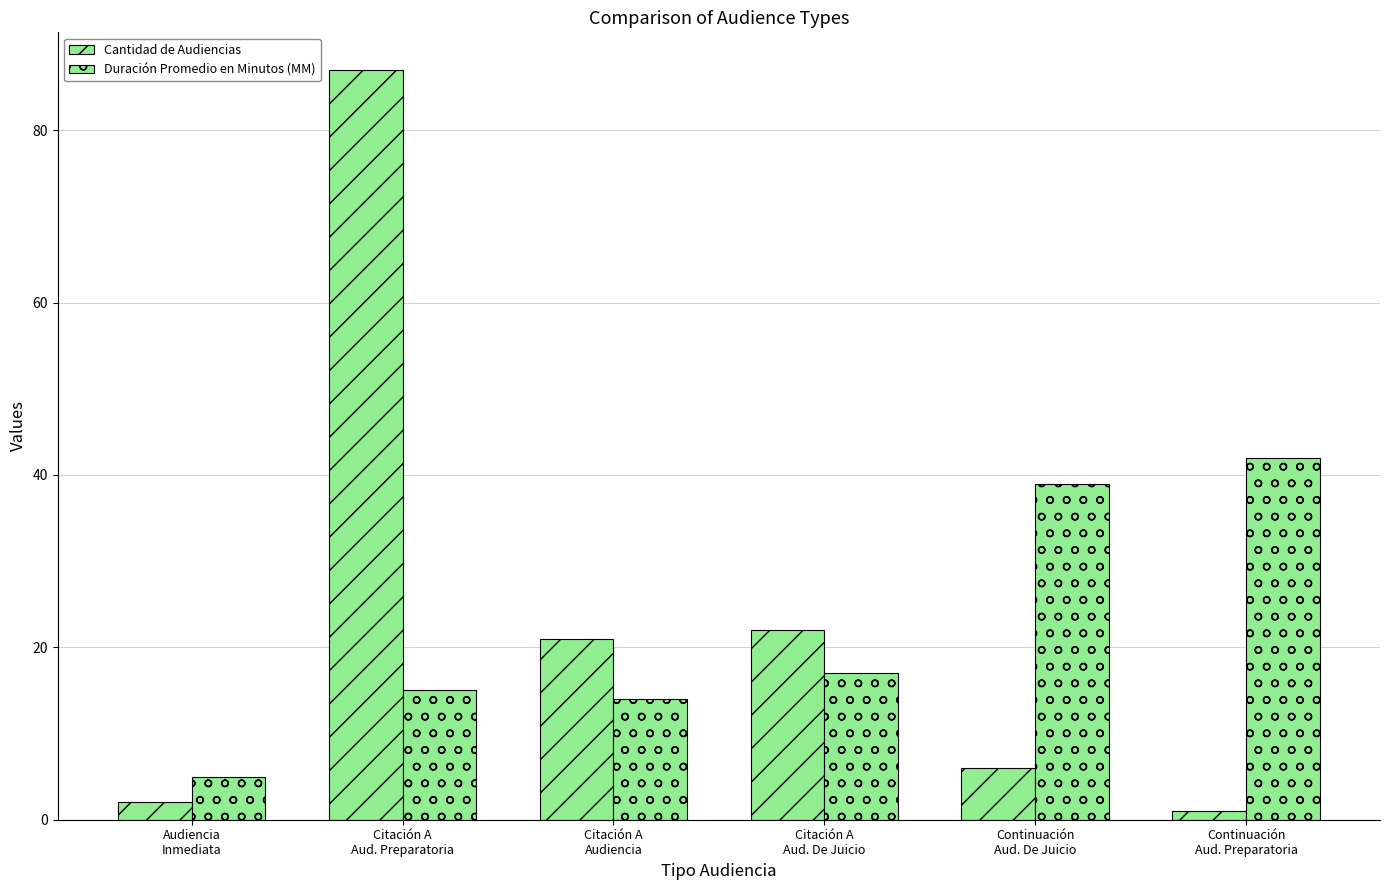

At which label is Duración Promedio en Minutos (MM) closest to 23?

Citación A
Aud. De Juicio